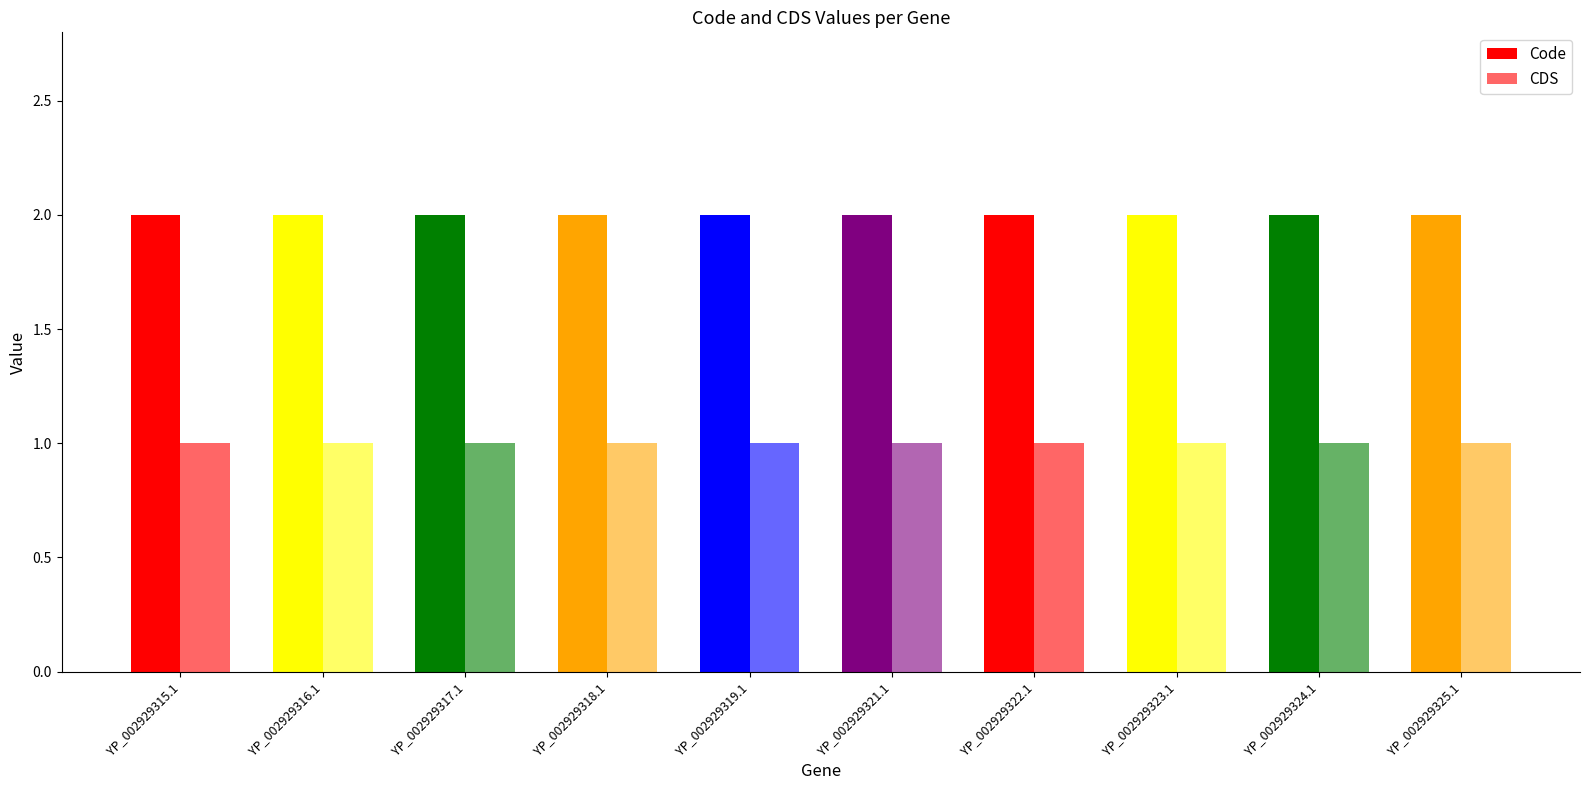

Is it true that CDS equals 1 at YP_002929318.1?

True